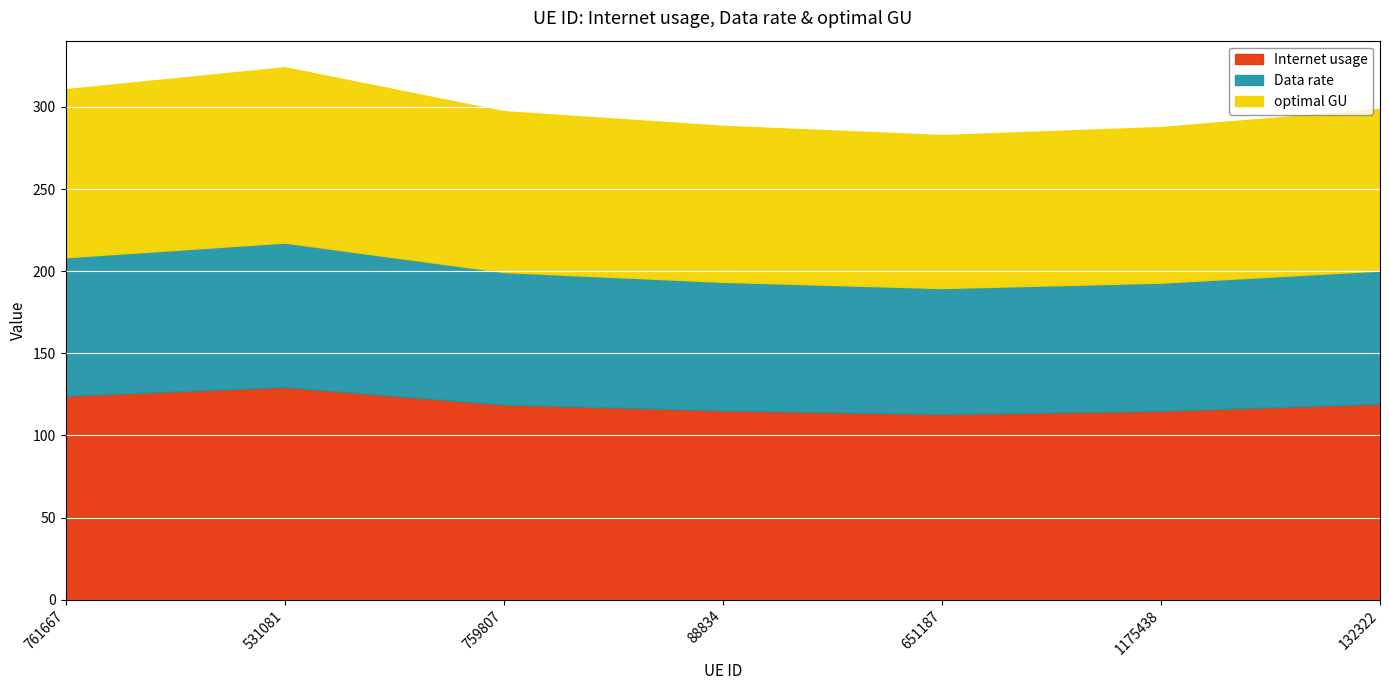

How many distinct data groups are displayed?

3